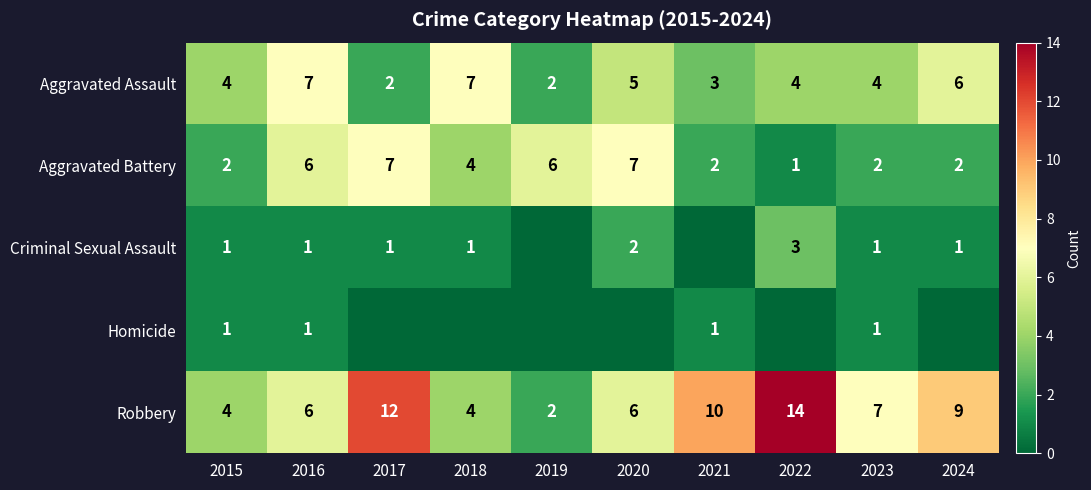

At which label is Aggravated Battery closest to 4?

2018